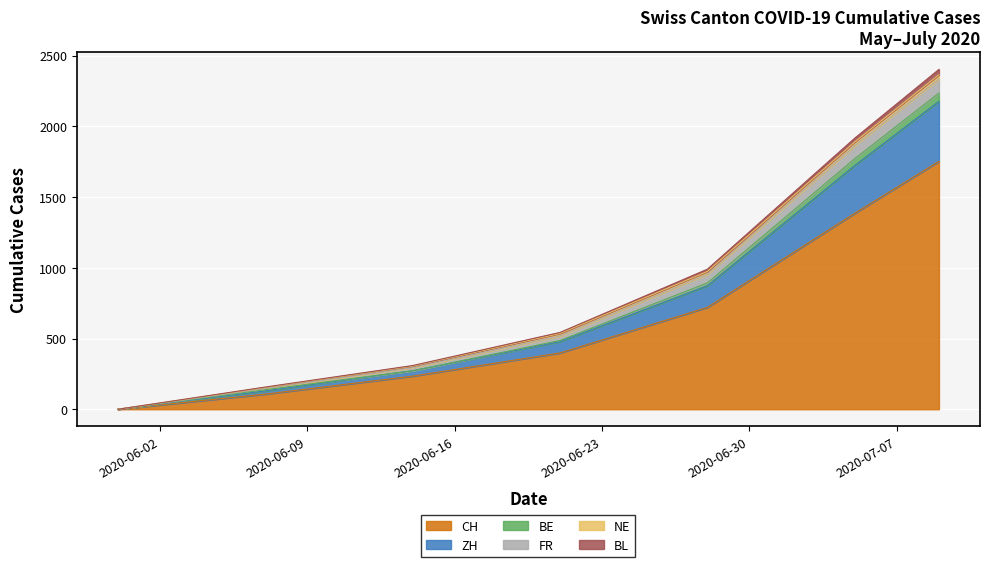

The ZH series shows 1771 at 2020-07-05. True or false?

True